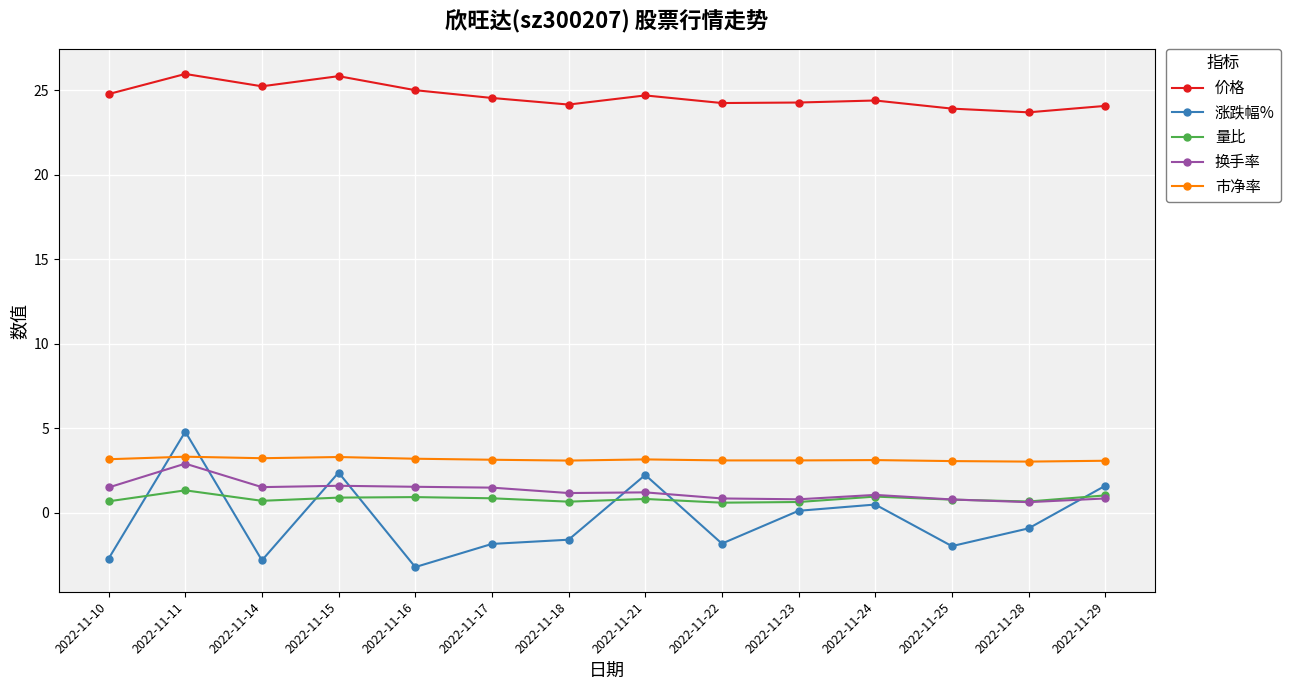

Where is the first local maximum for 价格?

2022-11-11